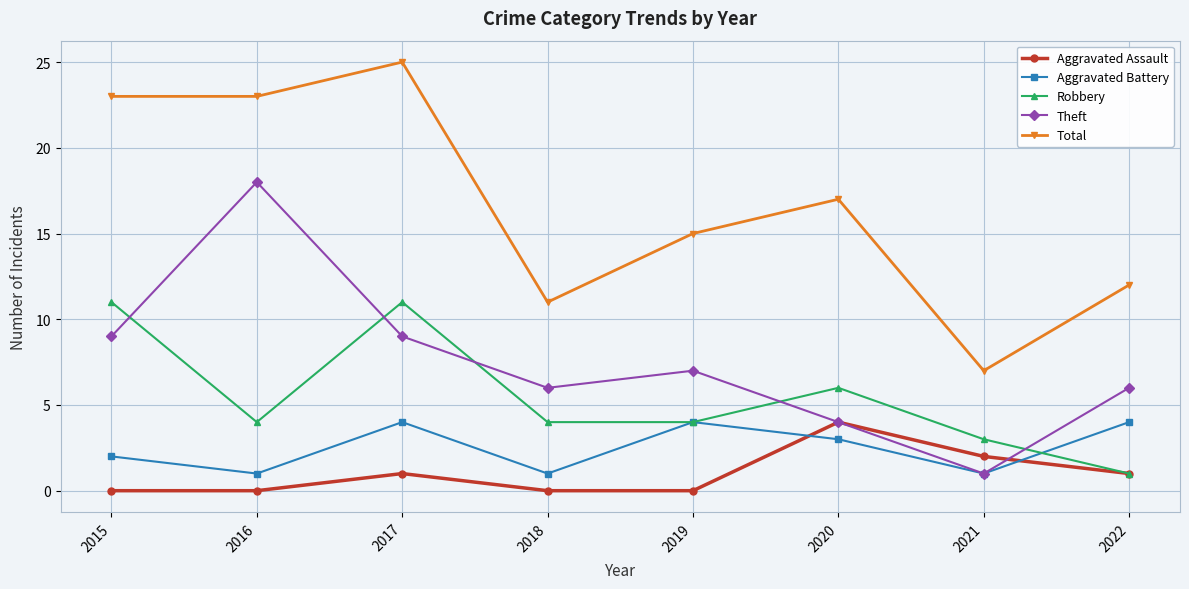

At which label does Theft reach its peak?

2016